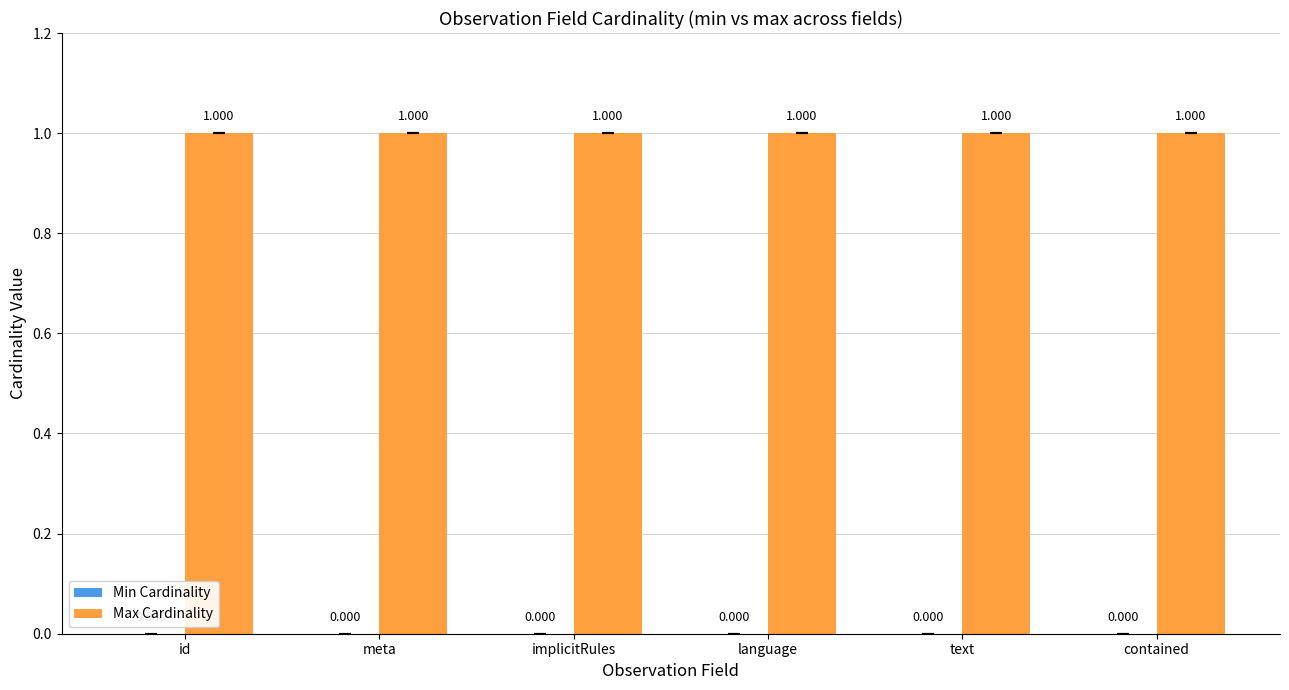

What position from the right is meta?

5